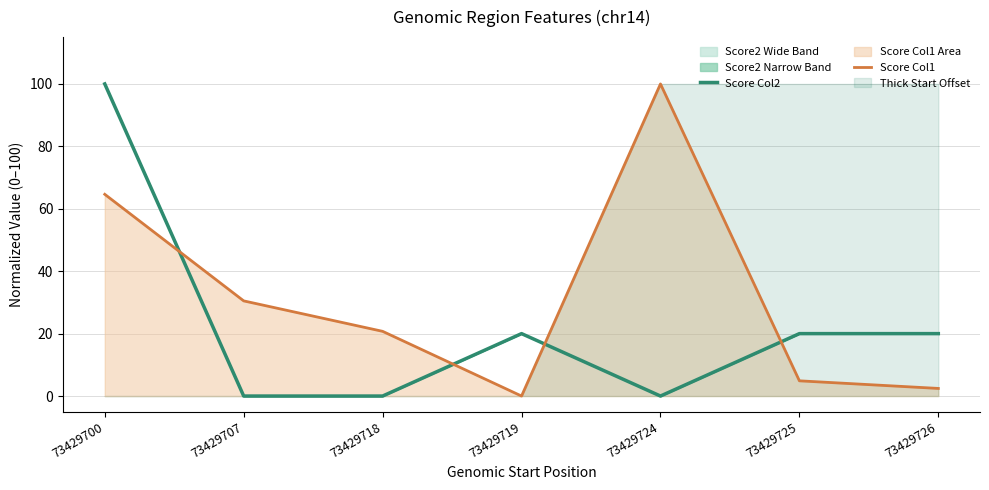

Reading left to right, transcribe all the data shown in this chart.

Score Col2: 73429700=100.0	73429707=0.0	73429718=0.0	73429719=20.0	73429724=0.0	73429725=20.0	73429726=20.0
Score Col1: 73429700=64.6	73429707=30.5	73429718=20.7	73429719=0.0	73429724=100.0	73429725=4.9	73429726=2.4